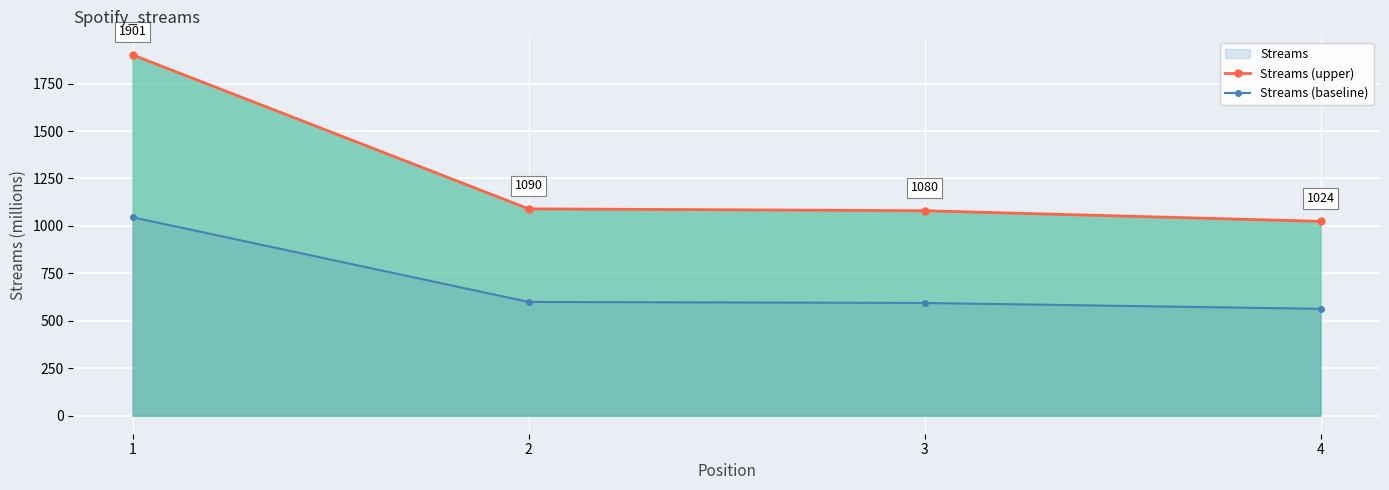

What is the sum of all Streams (upper) values?

5095.0